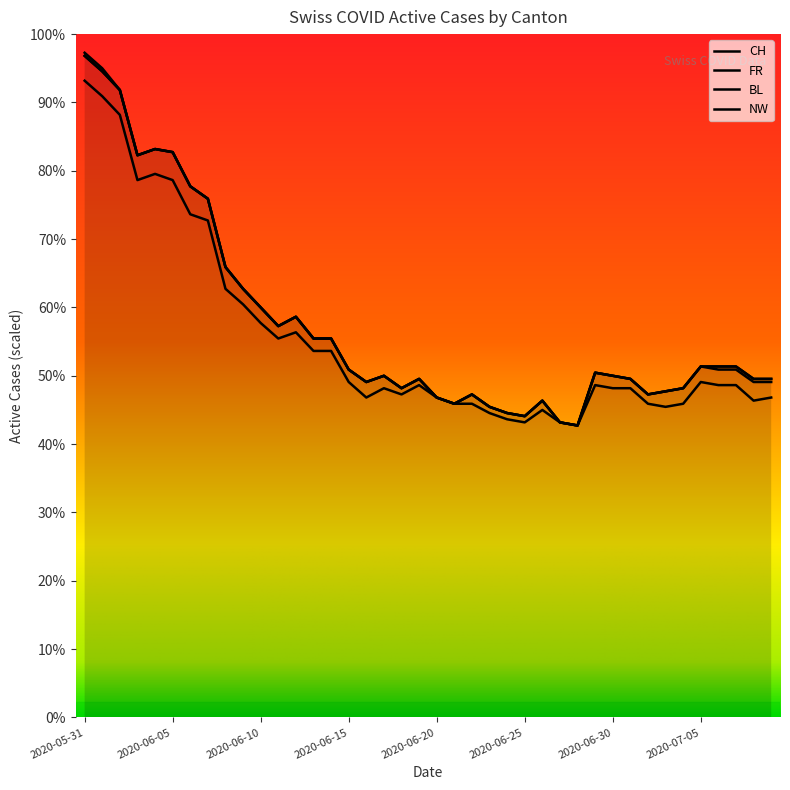

How many interior local peaks does the FR series have?

5